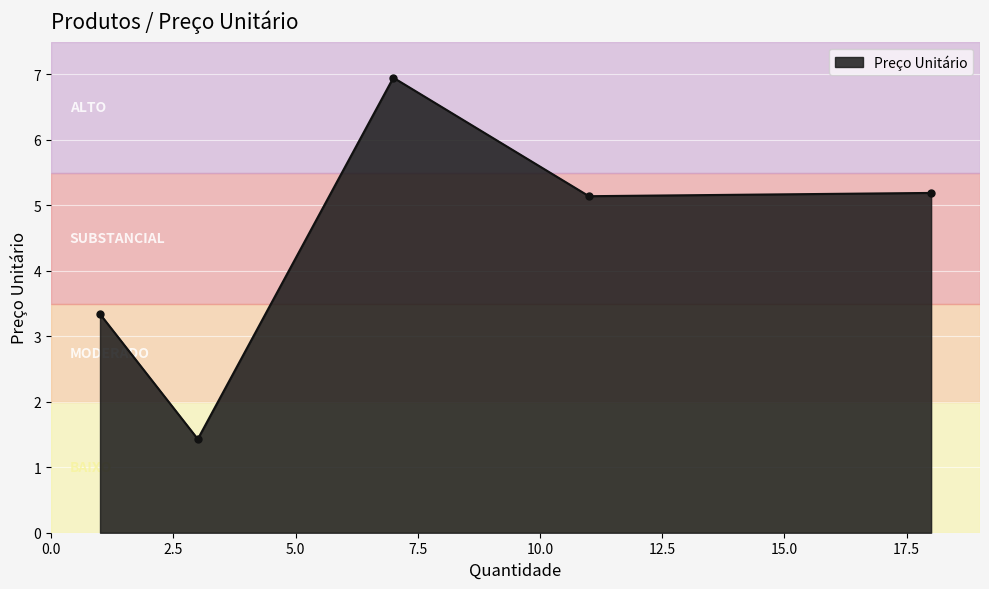

True or false: there are more than 1 points higher than both neighbors.

False